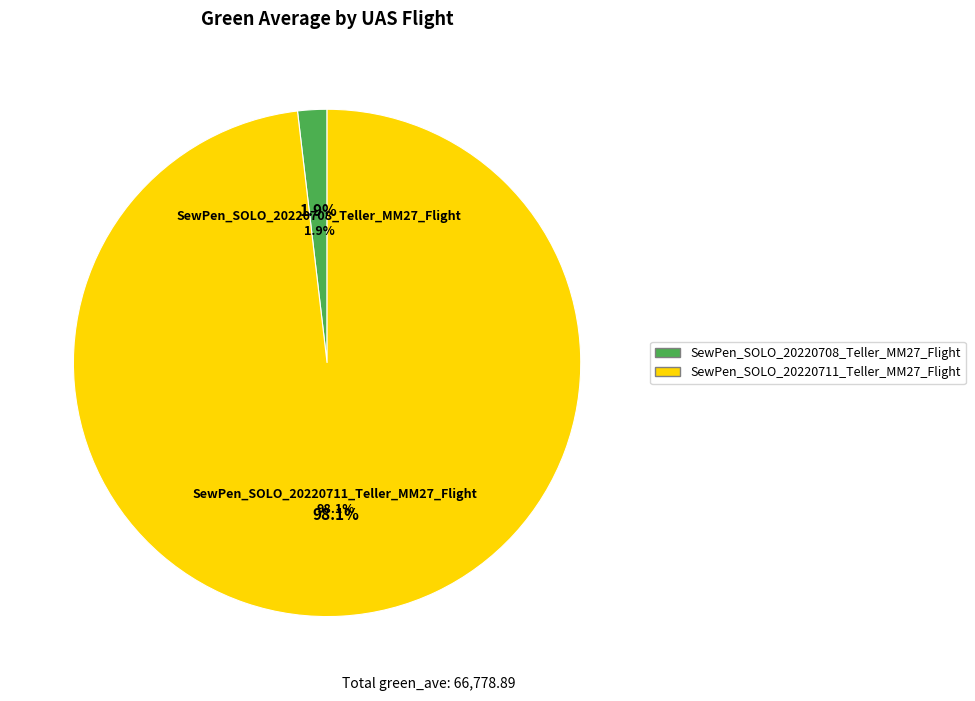

What is the change in value from SewPen_SOLO_20220708_Teller_MM27_Flight to SewPen_SOLO_20220711_Teller_MM27_Flight?

+64291.1